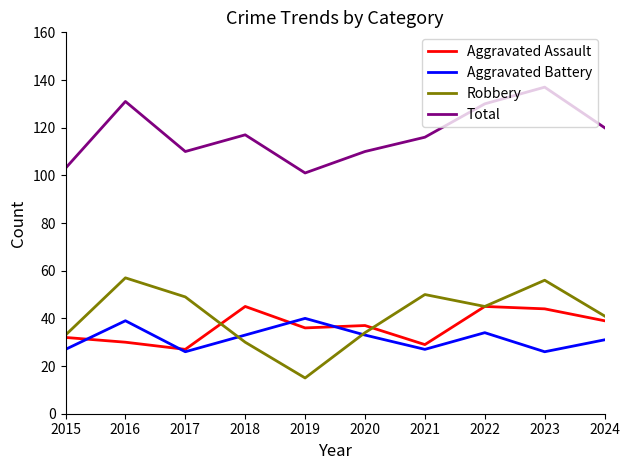

After their last crossing, which series has the higher values: Aggravated Assault or Robbery?

Robbery